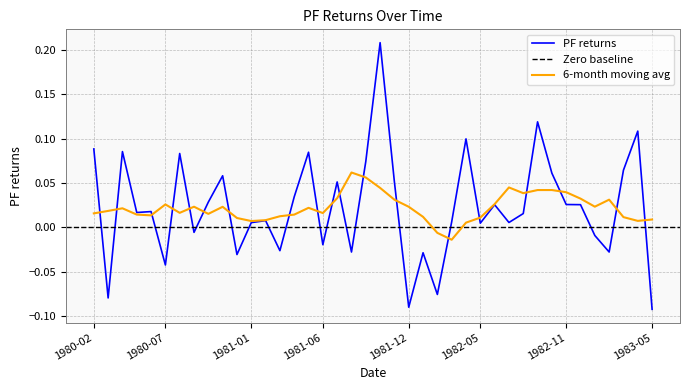

How many data points are above 0?

27